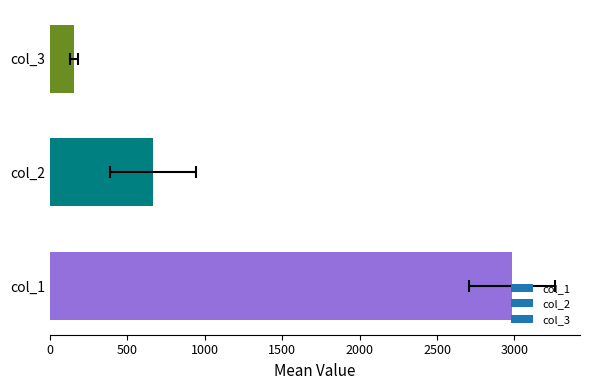

Rank the series at 9 from lowest to highest value.

col_3, col_2, col_1